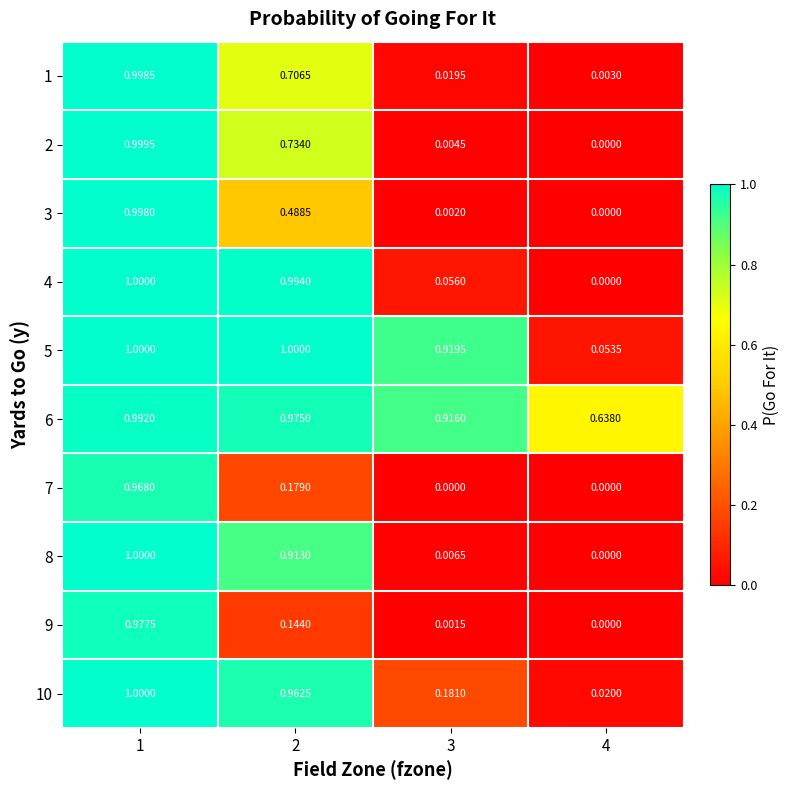

Count the number of data series in this chart.

10